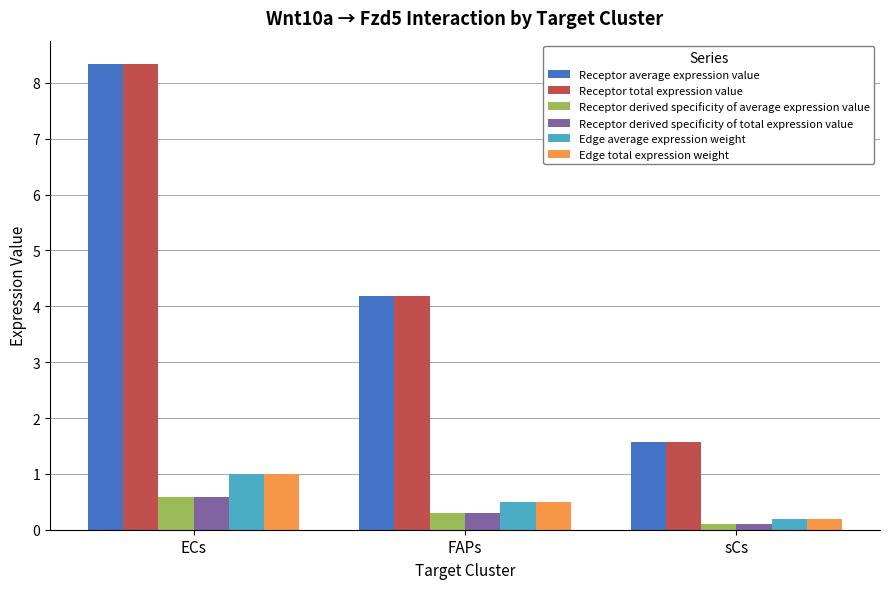

Is the value of Receptor derived specificity of total expression value at sCs greater than the value of Receptor average expression value at FAPs?

No